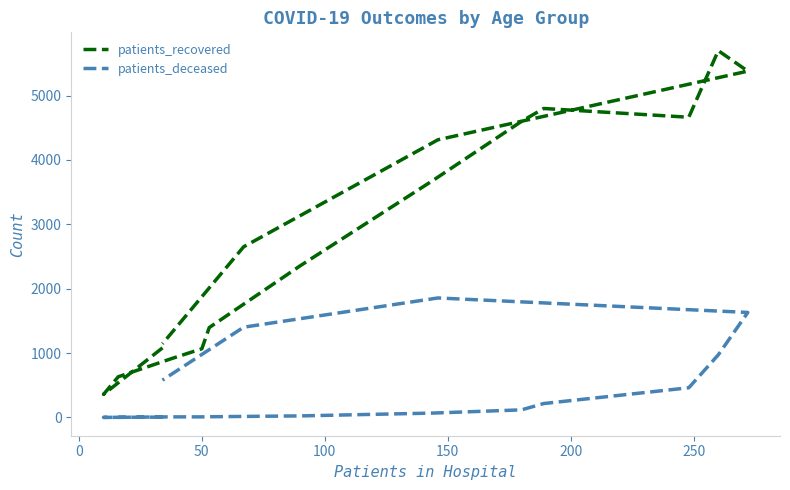

How many data points in patients_deceased are above 118?

7